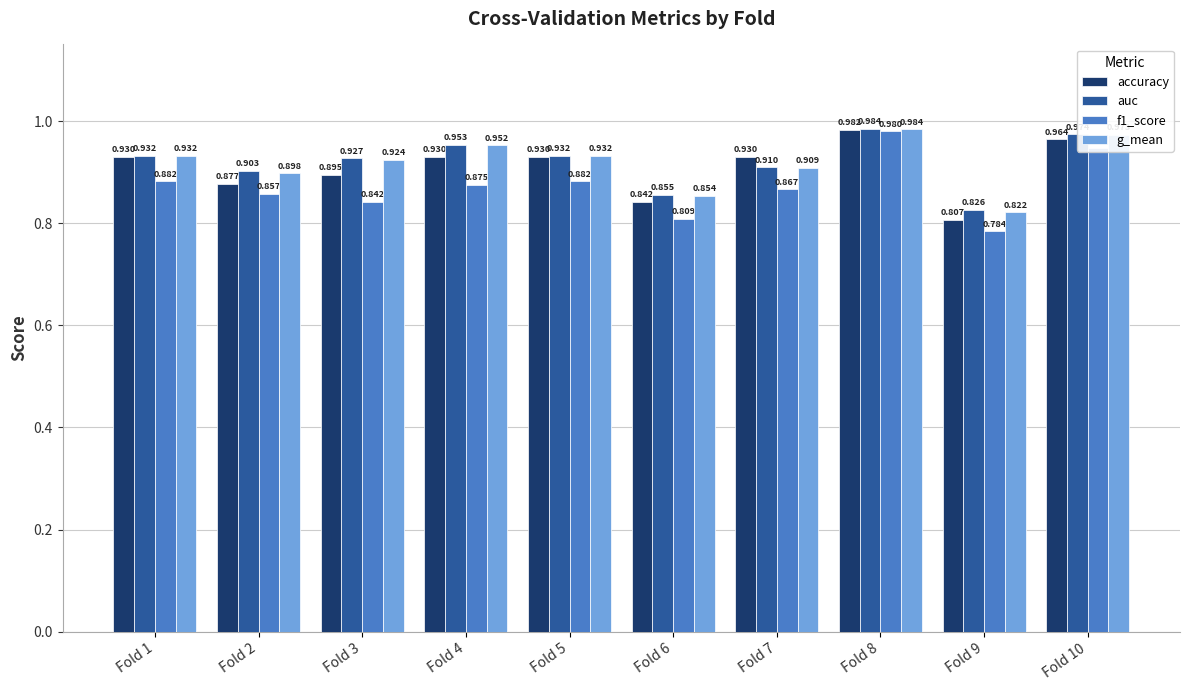

Is the value of auc at Fold 9 greater than the value of accuracy at Fold 2?

No